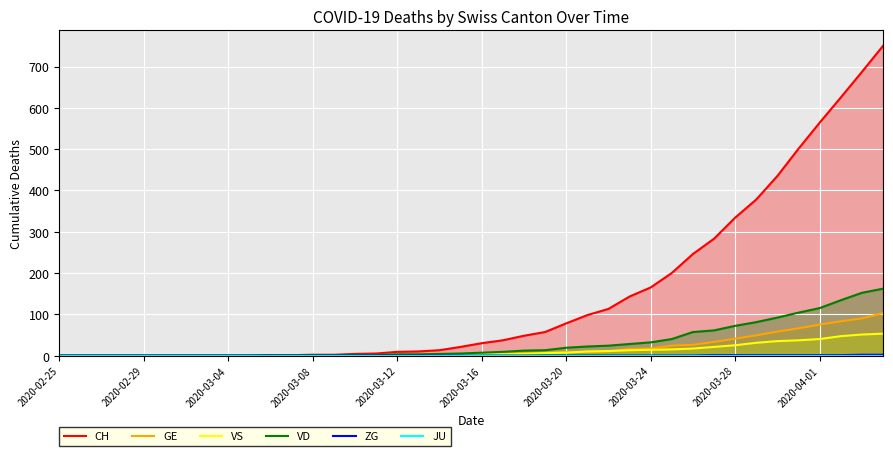

True or false: JU has more than 1 interior local peaks.

False